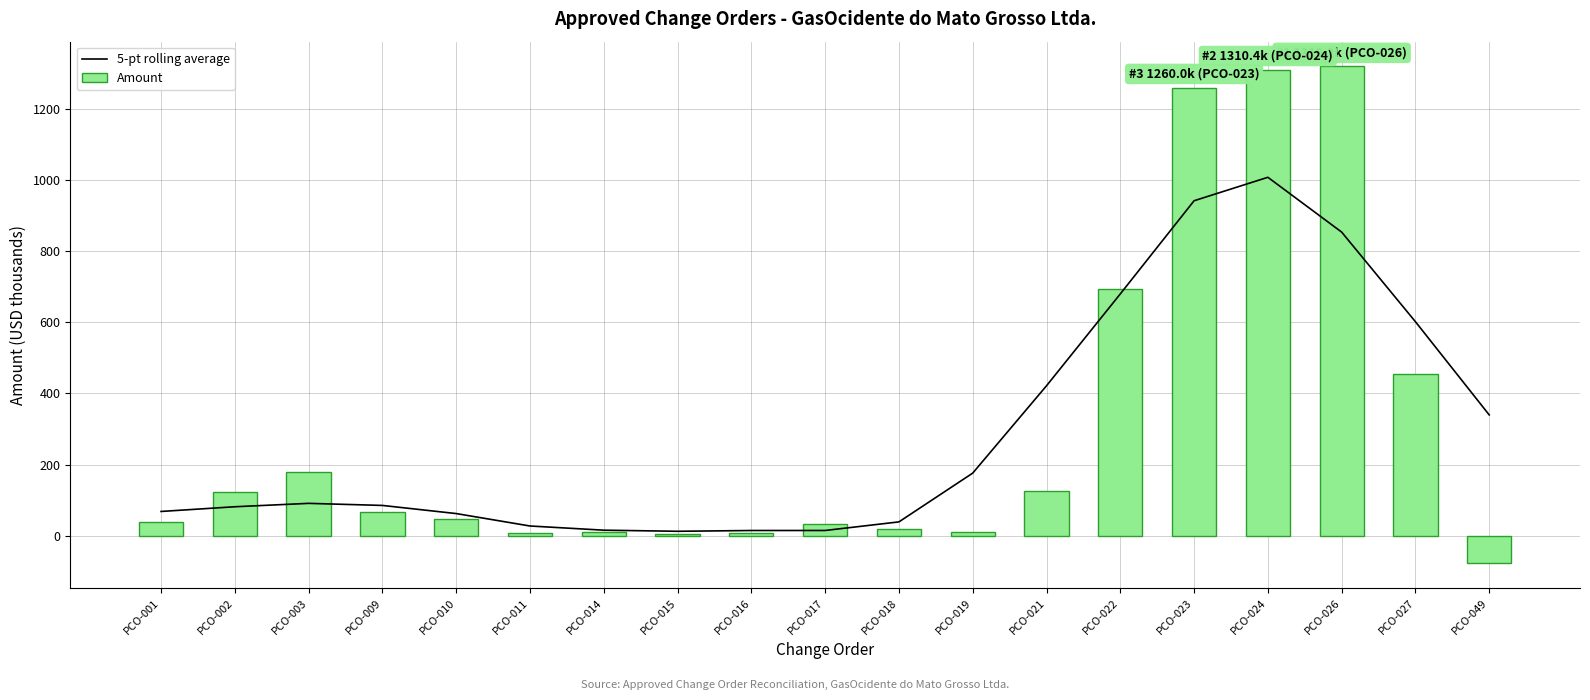

Where is Amount nearest to the value 620?

PCO-022